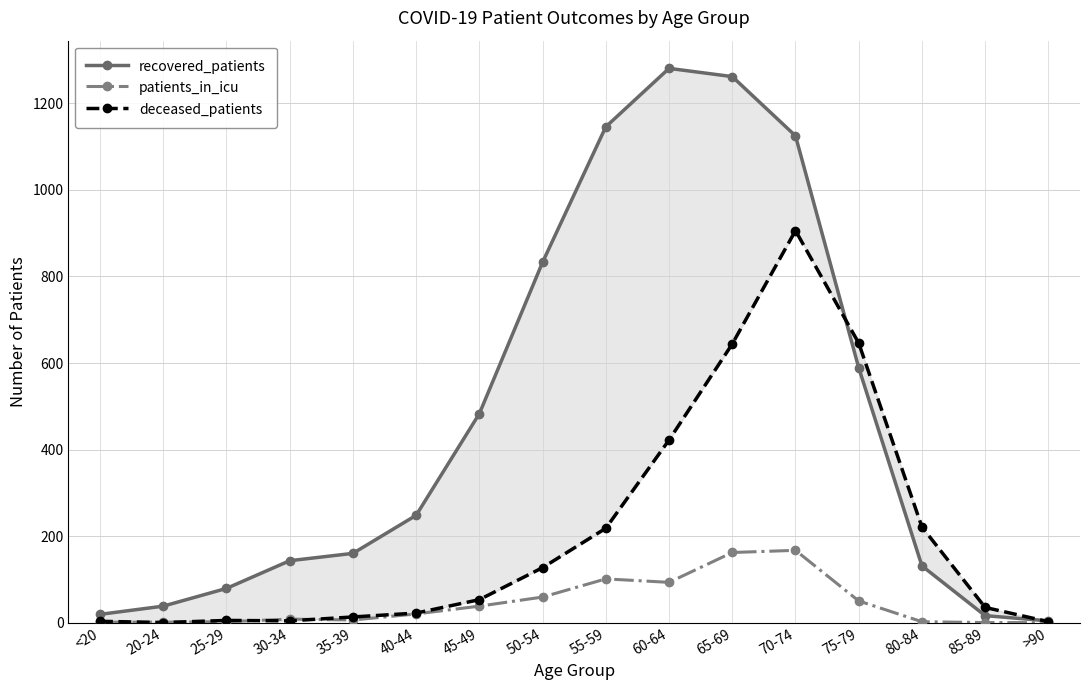

Which series has the largest range (max minus min)?

recovered_patients